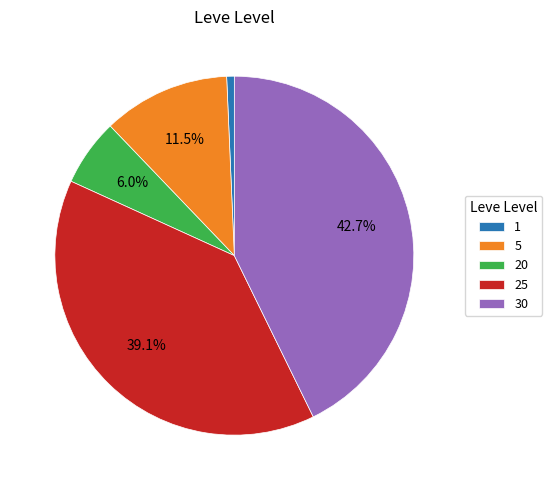

Approximately how many times larger is the value at 5 compared to 30?

0.3